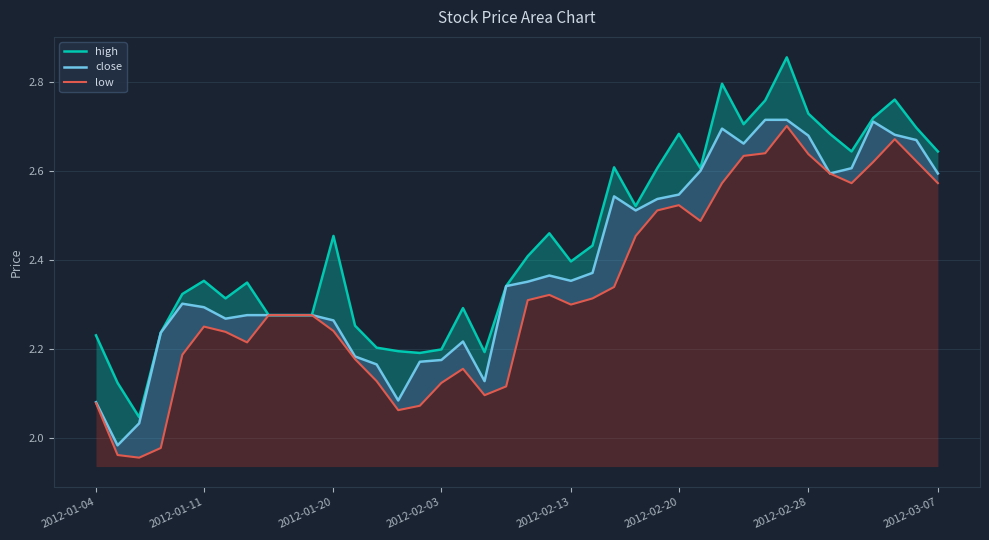

What value does the low series have at 21?

2.3